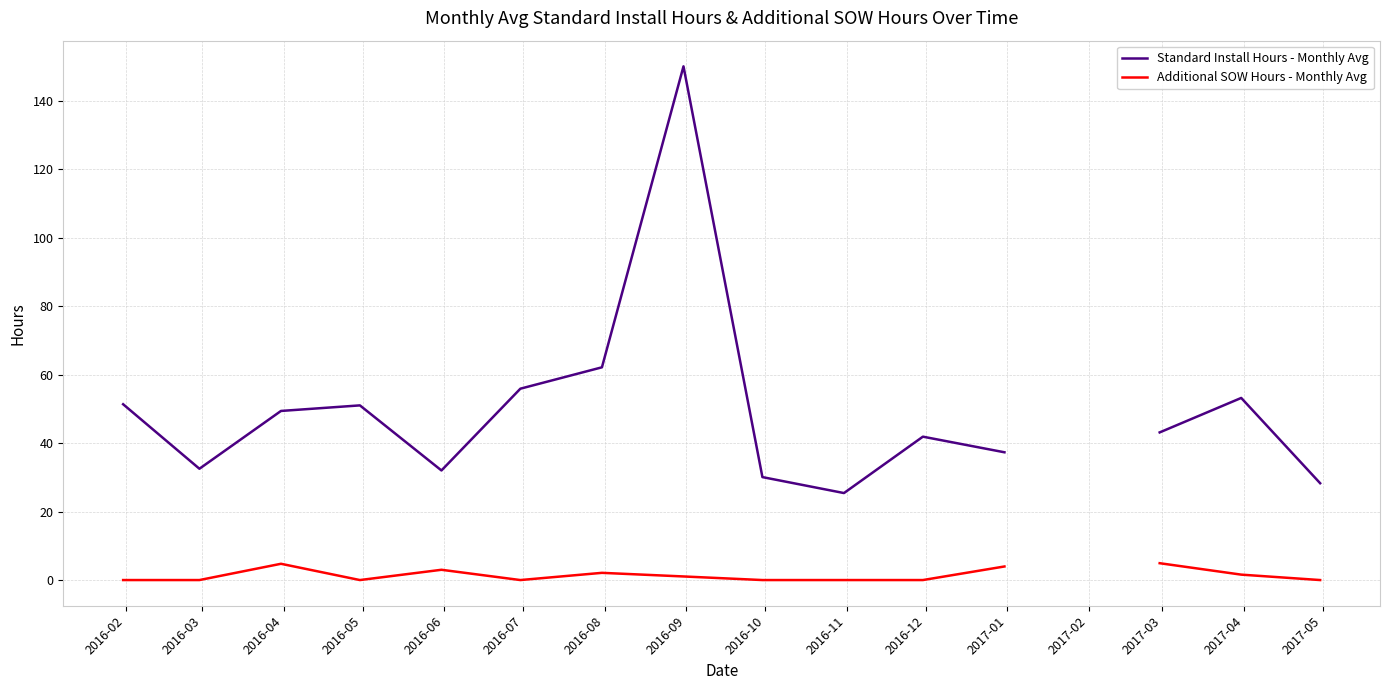

Where is the first local minimum for Additional SOW Hours - Monthly Avg?

2016-05